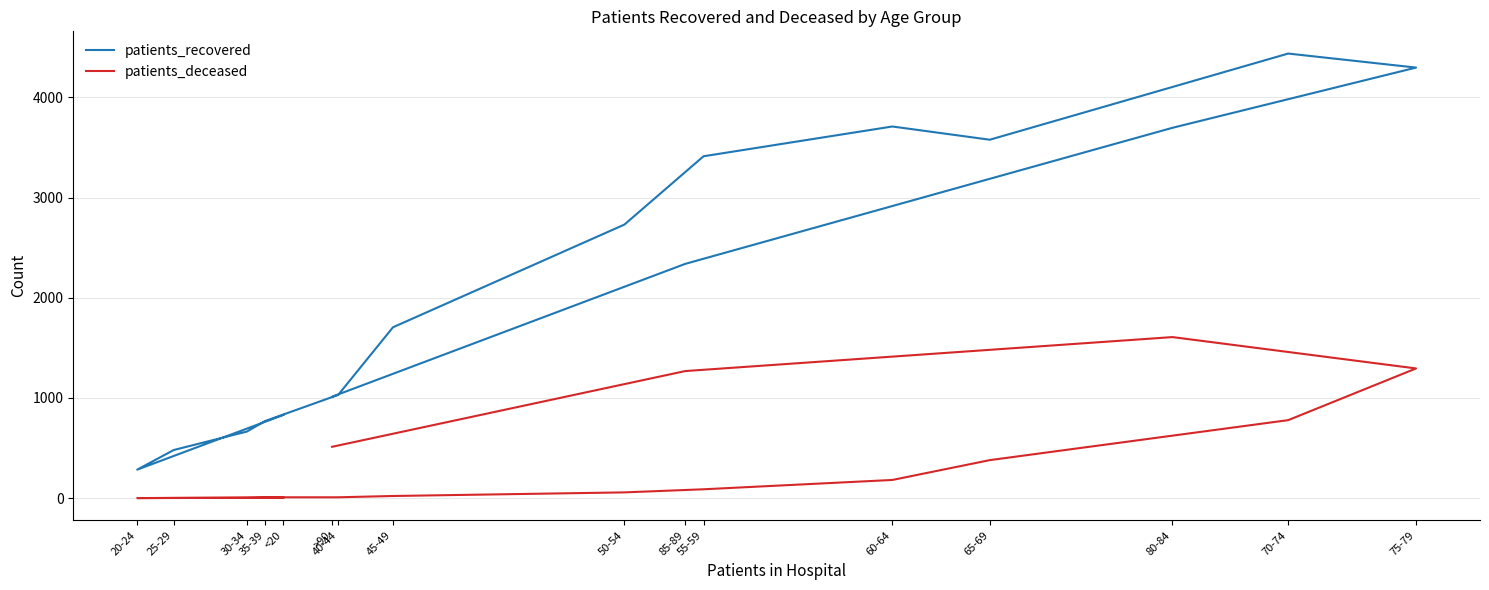

The value of patients_deceased at 75-79 is 1294. True or false?

True